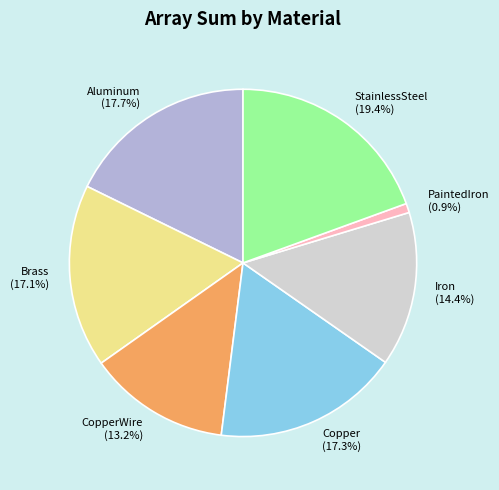

How many slices are in this pie chart?

7